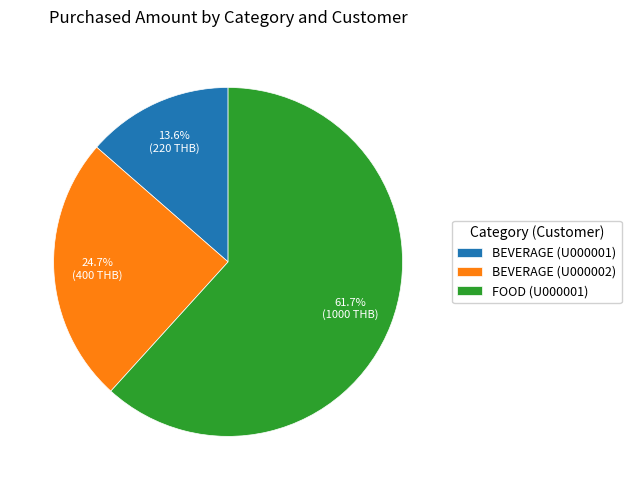

To the nearest percent, what is the difference between the largest and smallest slice percentages?

48%